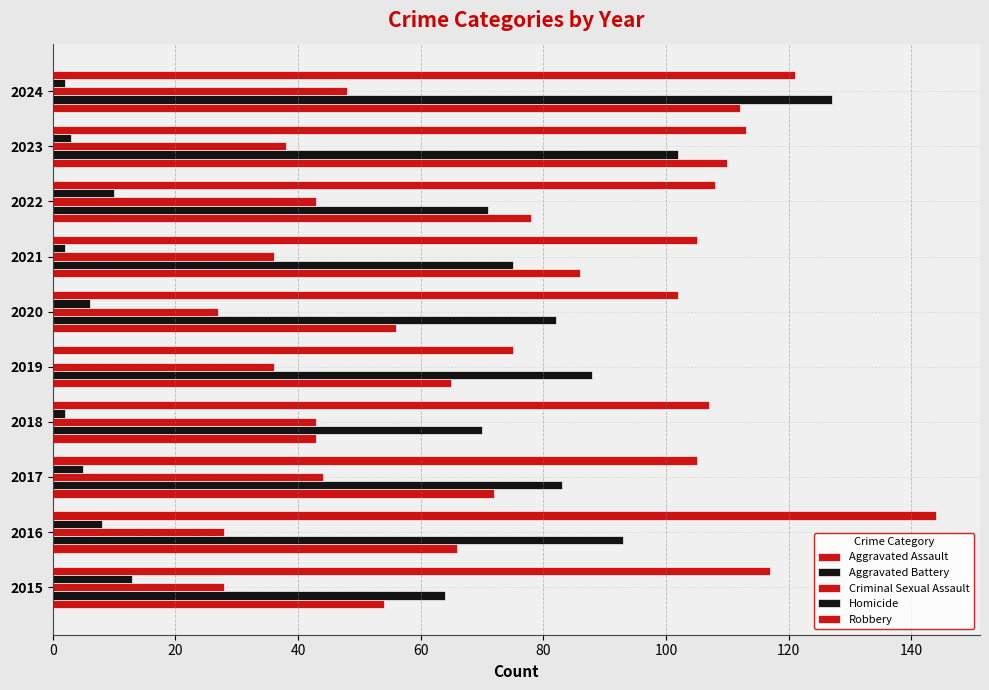

Reading left to right, transcribe all the data shown in this chart.

Aggravated Assault: 54	66	72	43	65	56	86	78	110	112
Aggravated Battery: 64	93	83	70	88	82	75	71	102	127
Criminal Sexual Assault: 28	28	44	43	36	27	36	43	38	48
Homicide: 13	8	5	2	0	6	2	10	3	2
Robbery: 117	144	105	107	75	102	105	108	113	121